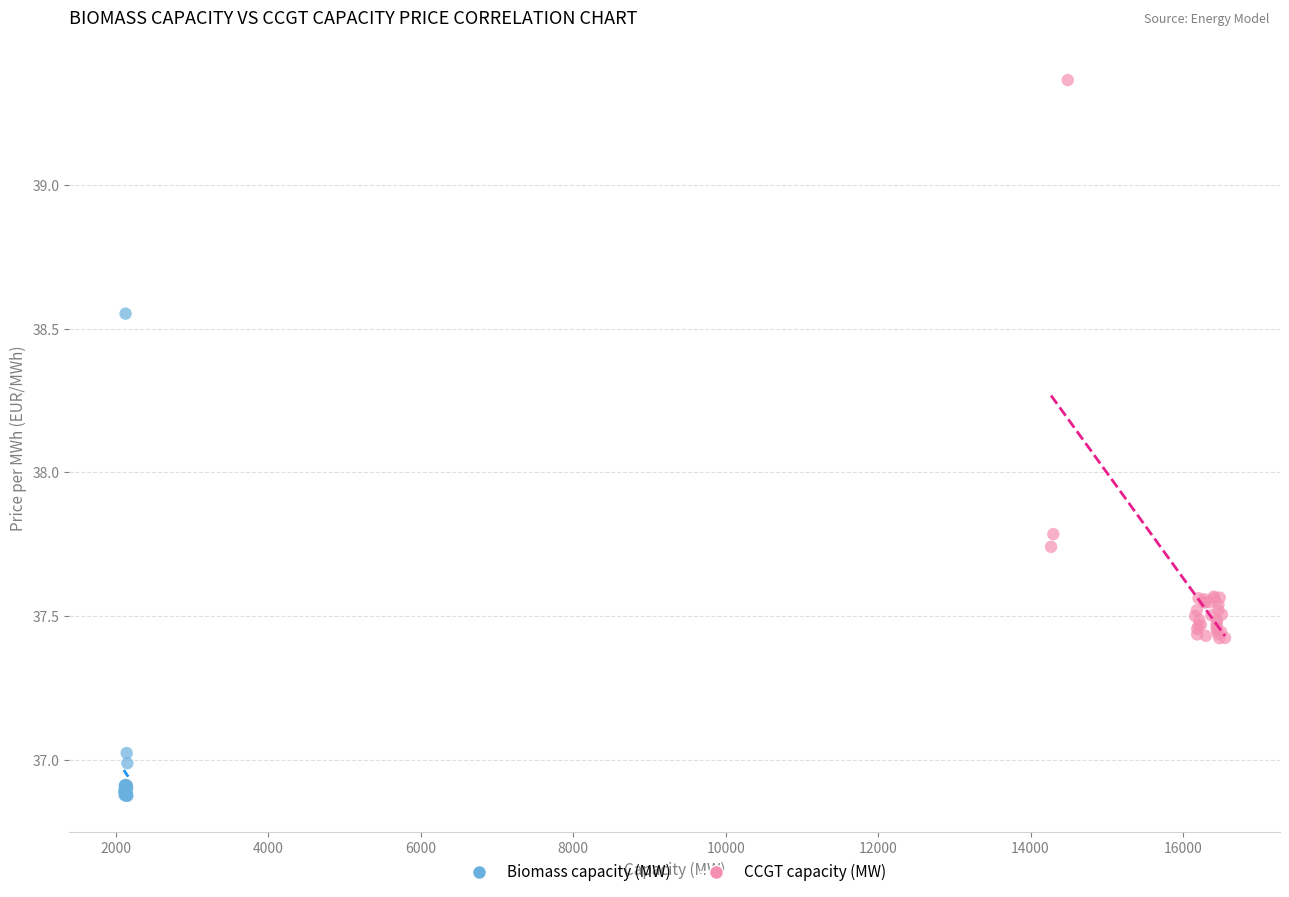

Which series has the widest spread of Y values?

CCGT capacity (MW)